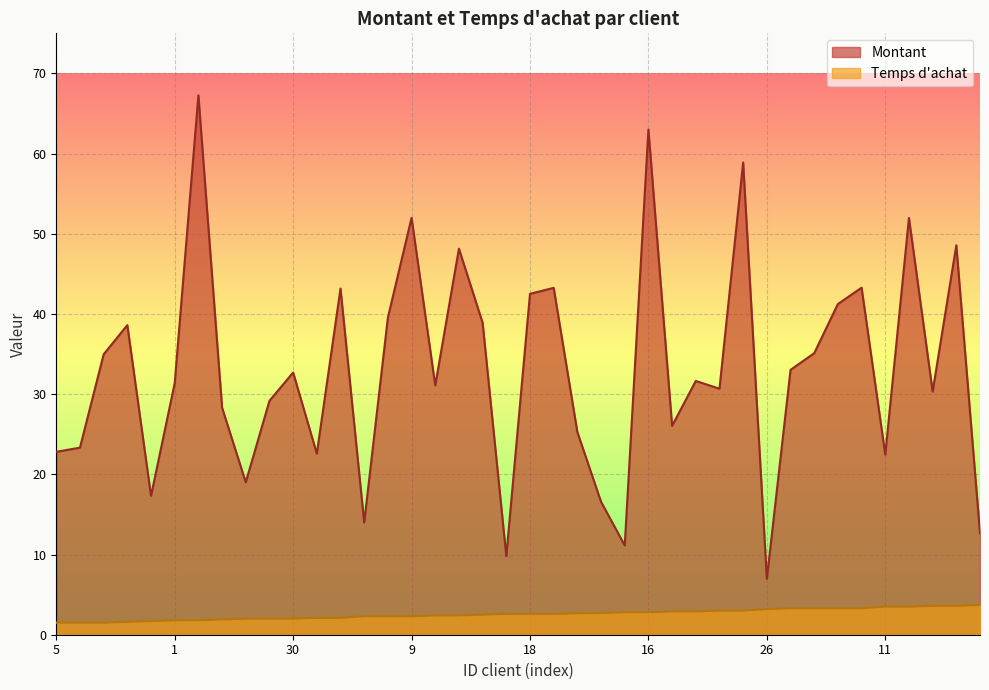

The value of Montant at 47 is 8.8. True or false?

False